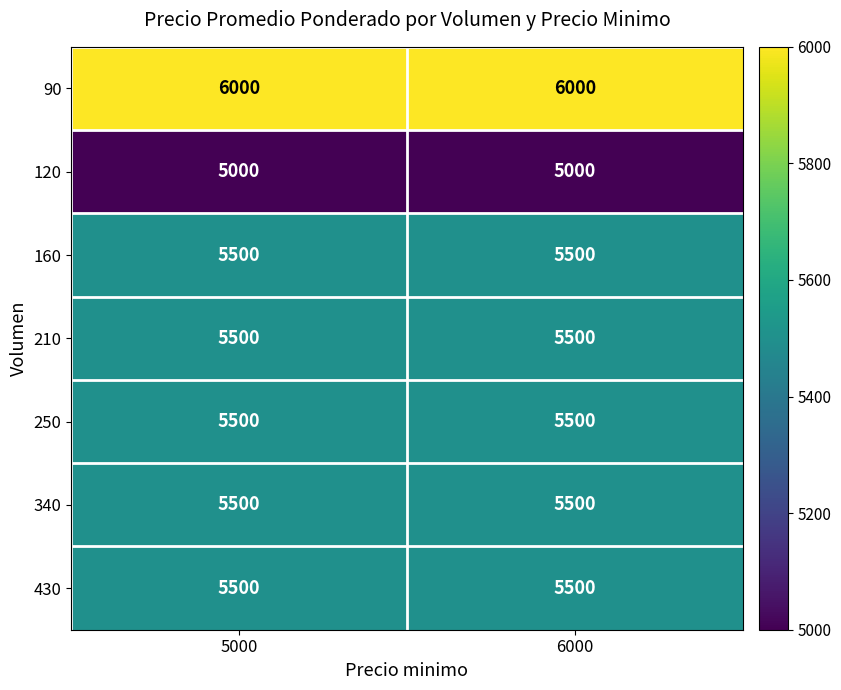

What is the difference between the highest and lowest values at 5000?

1000